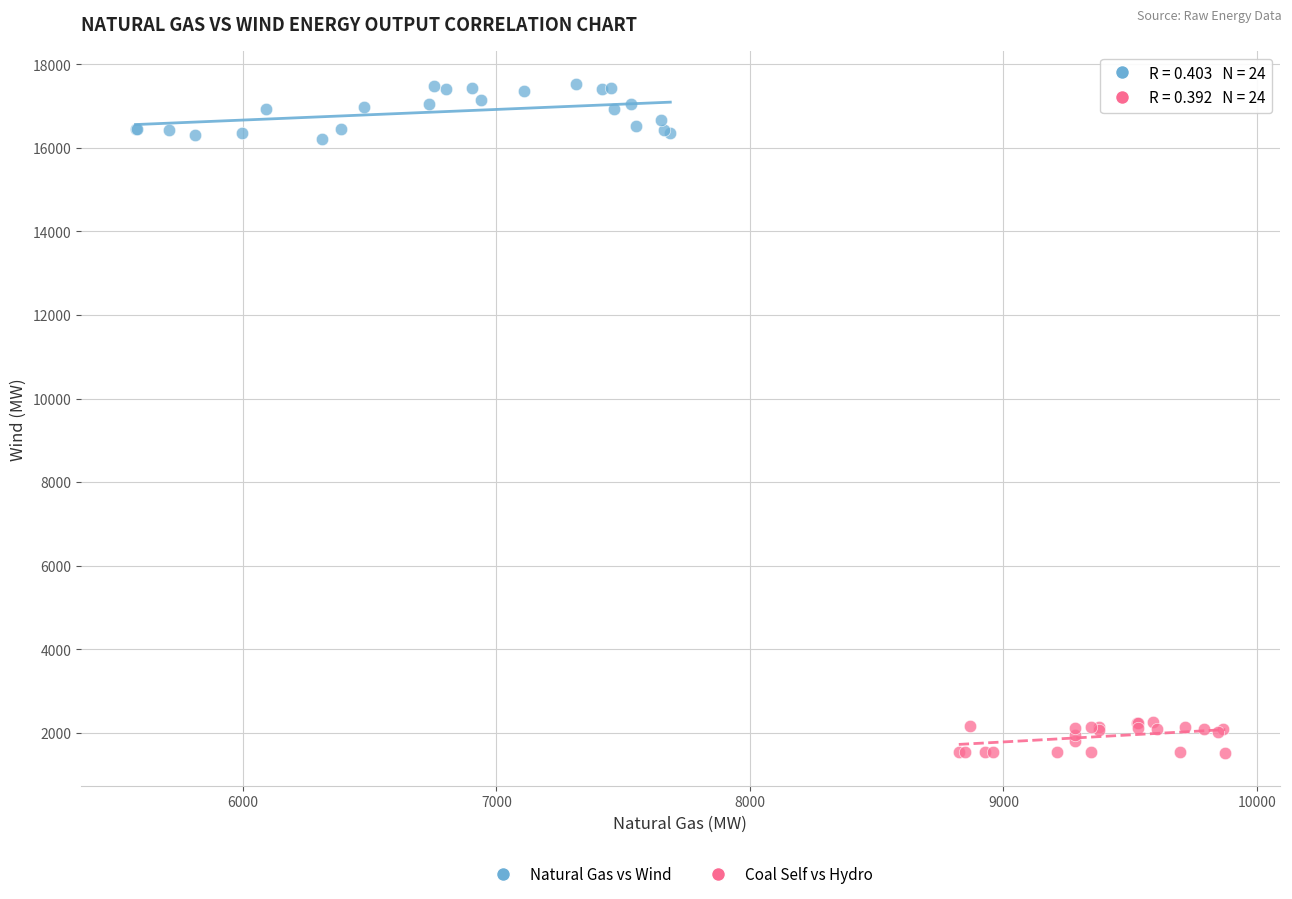

Which series contains the highest Y value?

Natural Gas vs Wind